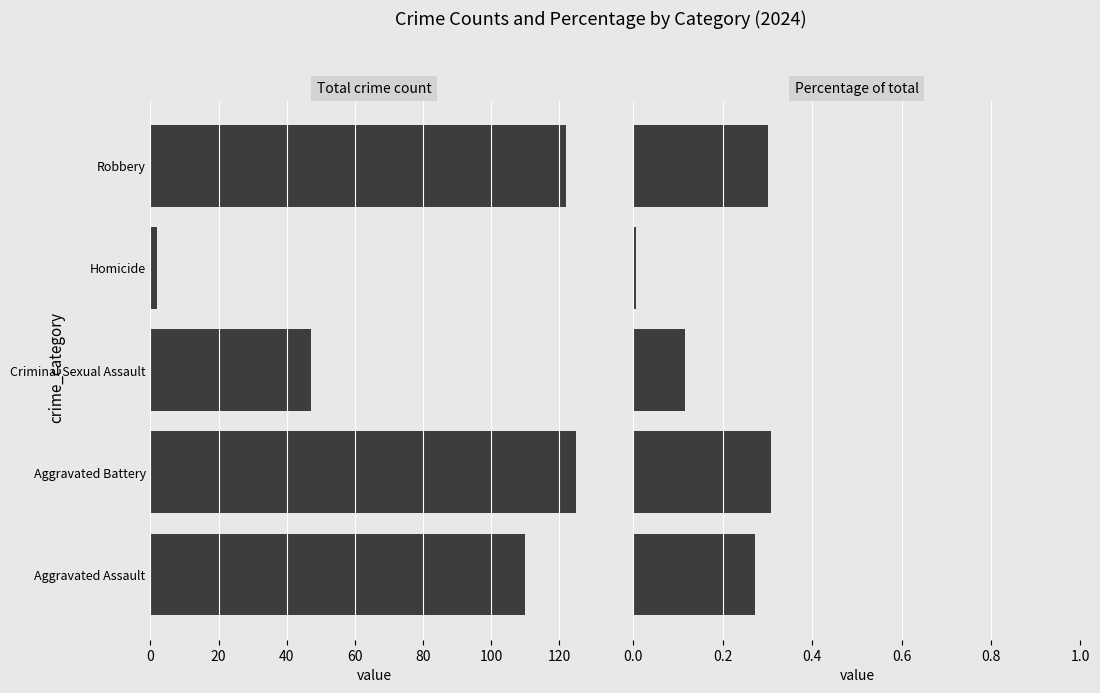

Rank the series by their average value, from lowest to highest.

Percentage of total, Total count